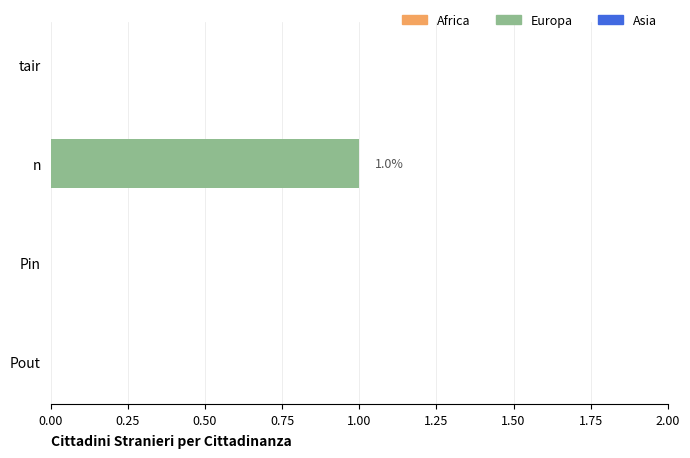

How many data points does each series have?

4